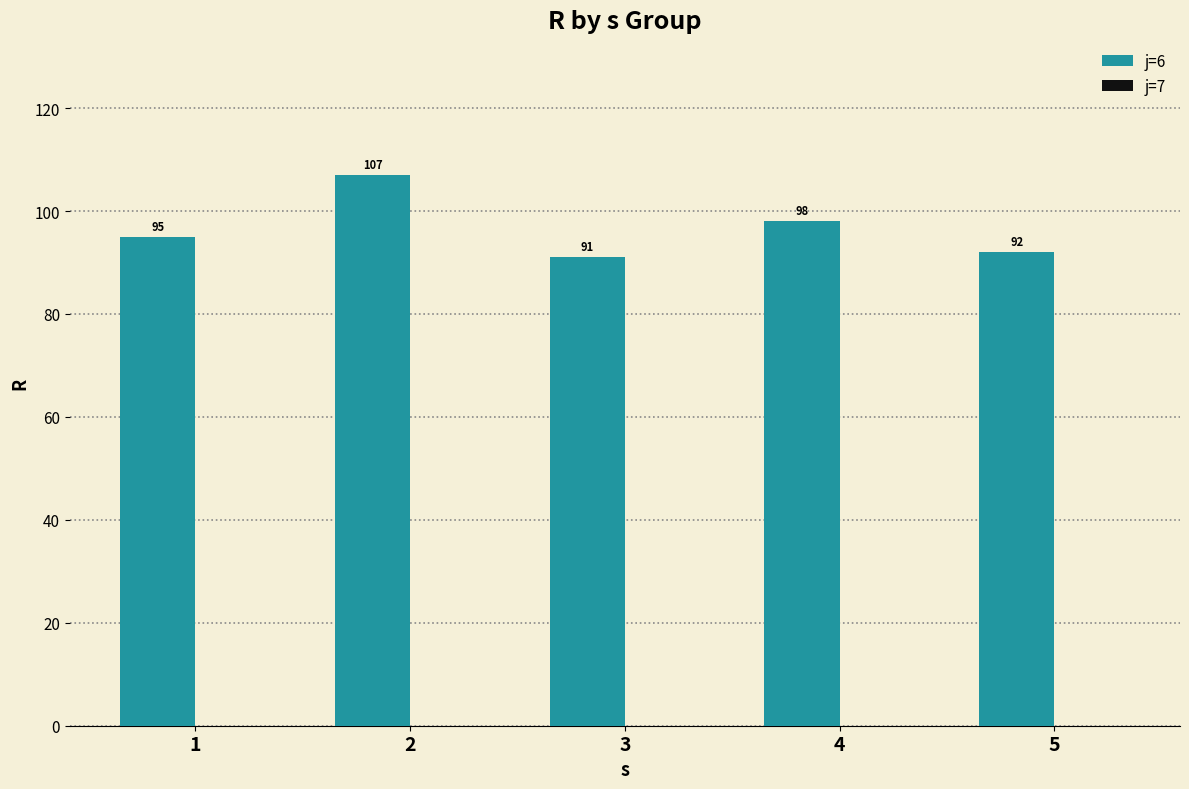

What is the greatest value displayed?

107